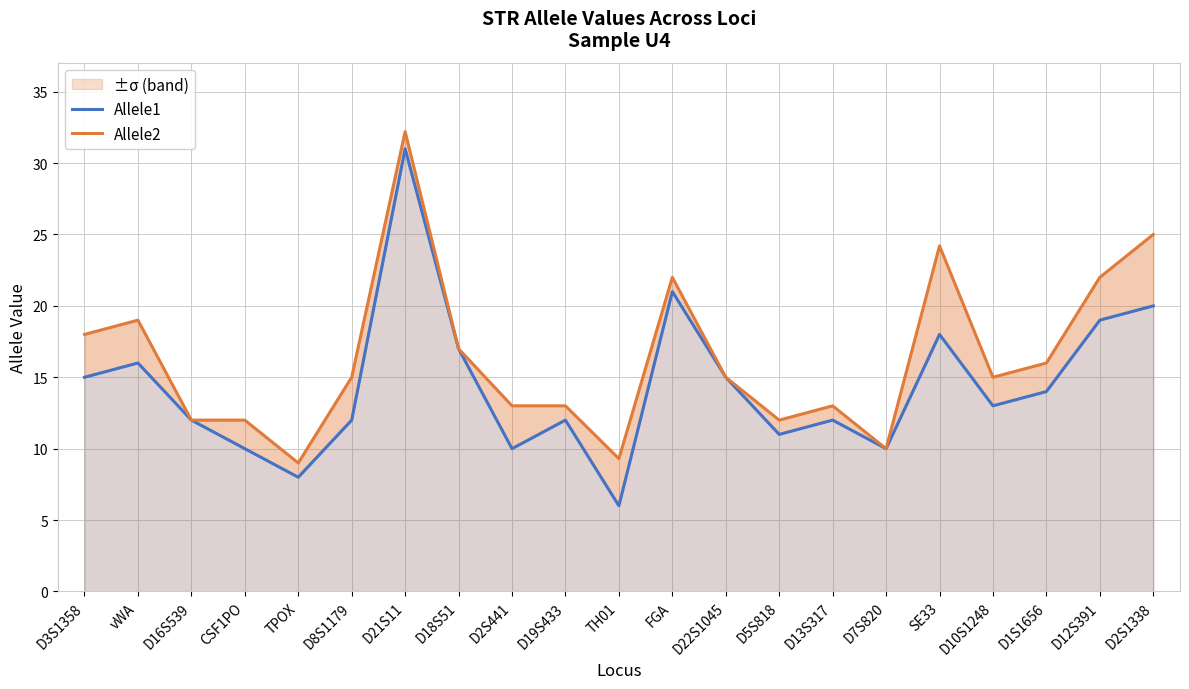

What is the label of the 1st point from the left?

D3S1358